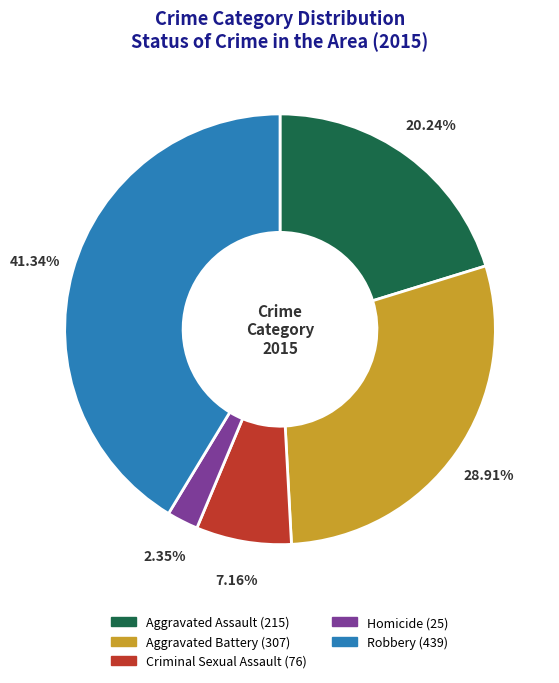

How many segments does this pie chart have?

5